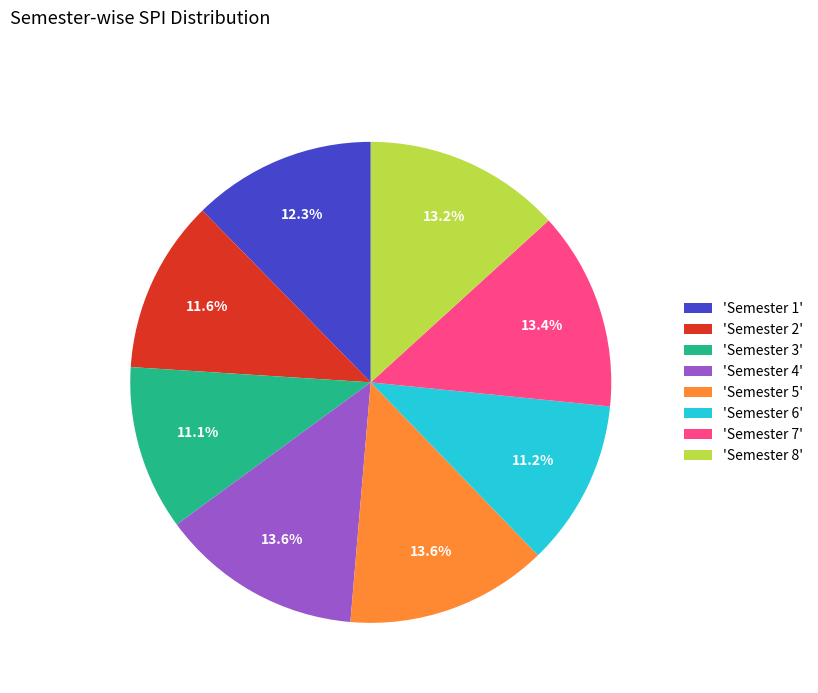

Is 'Semester 2' the majority of the pie?

No